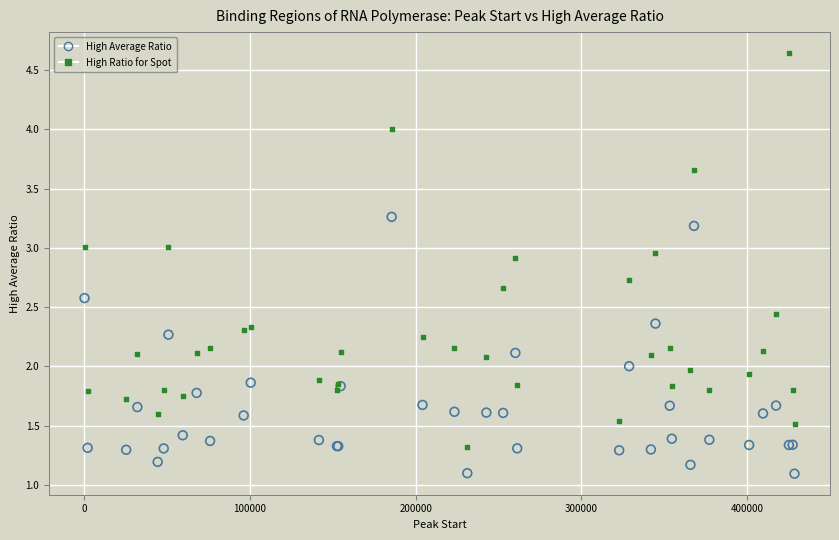

Which series contains the highest Y value?

High Ratio for Spot